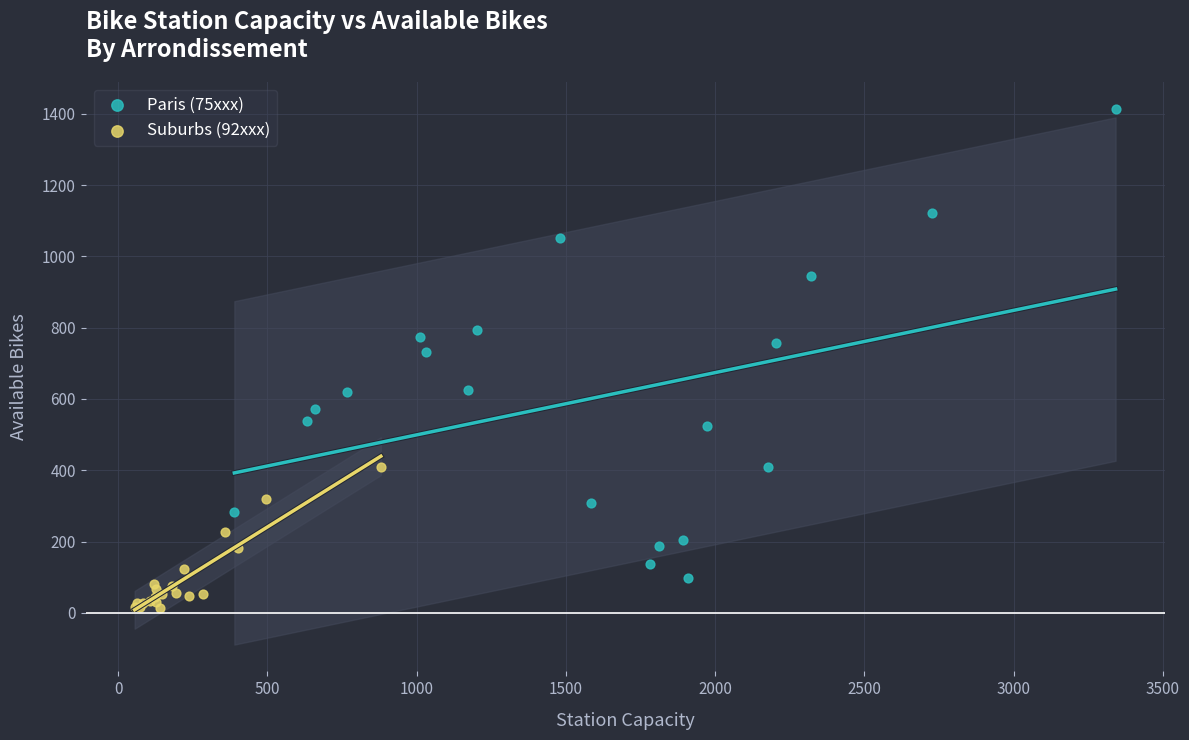

Which series reaches the maximum Y coordinate?

Paris (75xxx)